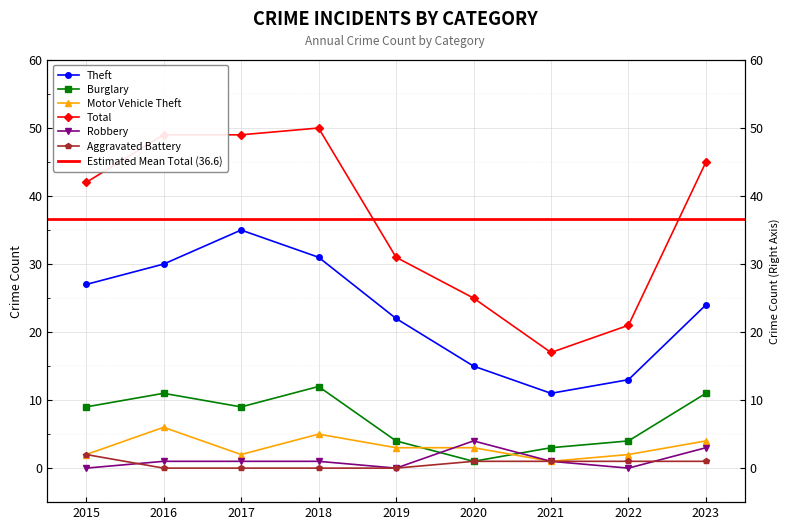

The value of Robbery at 2022 is 0. True or false?

True